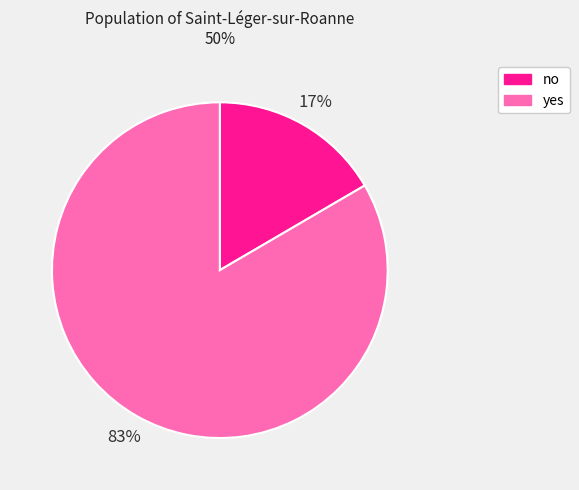

Does yes represent more than half of the total?

Yes